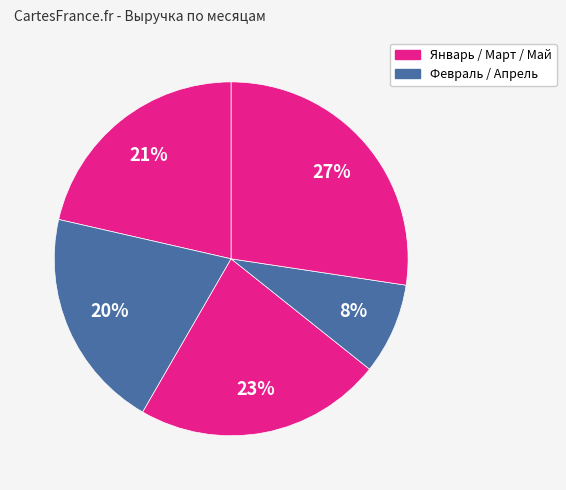

Count the number of slices in the pie.

5